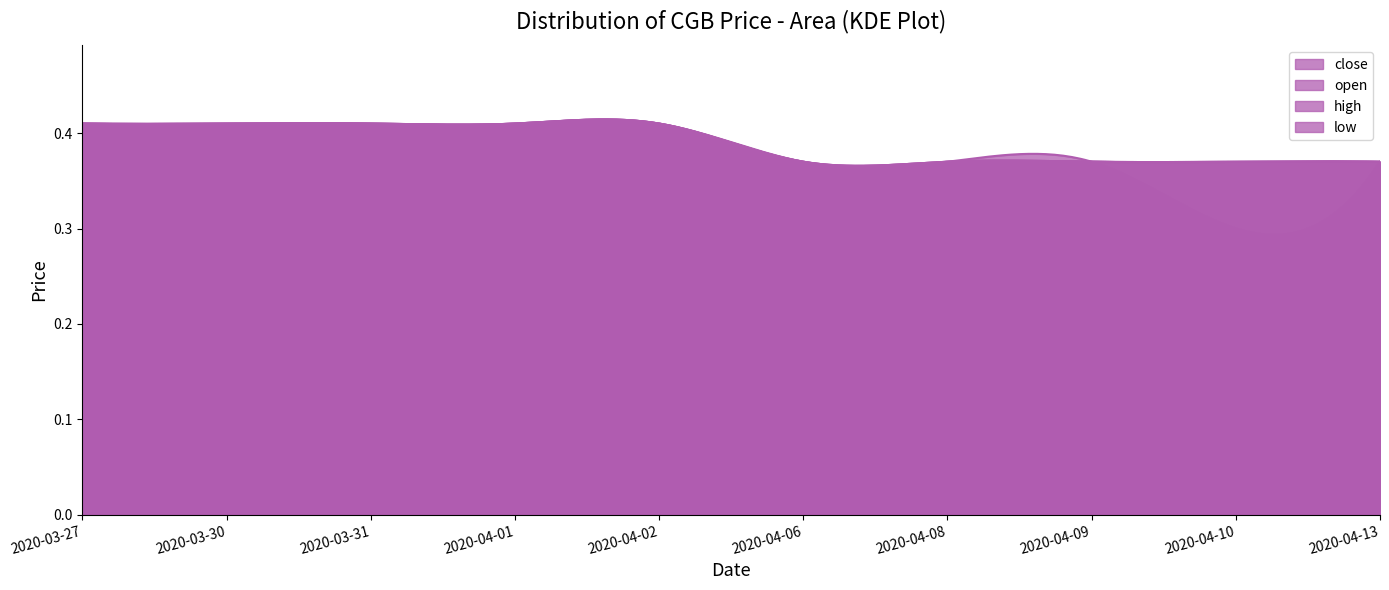

Count the close values in the range 0 to 1.

10